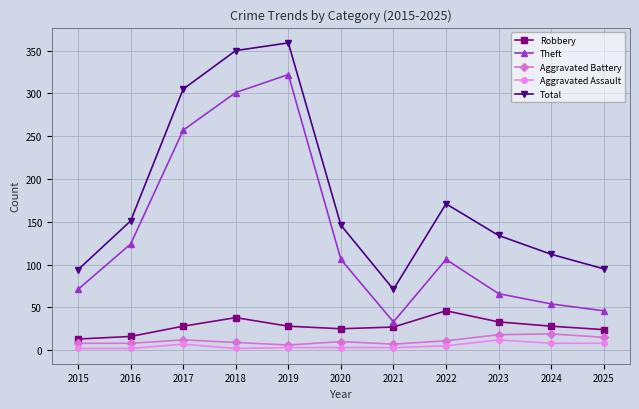

True or false: Robbery has a value of 46 at 2022.

True